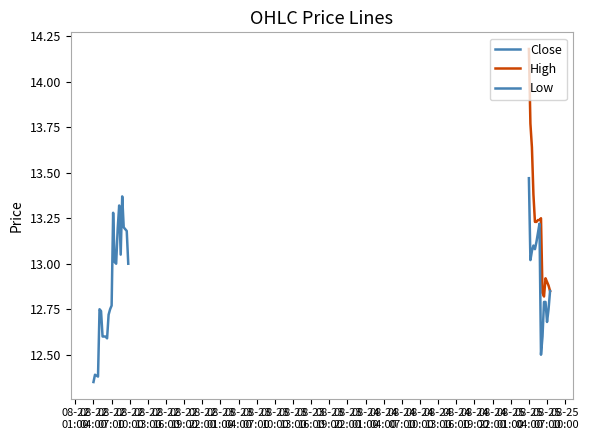

Rank the categories by High value from lowest to highest.

2025-08-22 04:15, 2025-08-22 05:15, 2025-08-22 05:00, 2025-08-22 04:45, 2025-08-22 04:00, 2025-08-22 06:00, 2025-08-22 06:15, 2025-08-22 06:30, 2025-08-22 05:30, 2025-08-22 06:45, 2025-08-22 05:45, 2025-08-25 06:30, 2025-08-25 06:15, 2025-08-22 07:00, 2025-08-25 07:30, 2025-08-25 07:15, 2025-08-25 07:00, 2025-08-25 06:45, 2025-08-22 07:45, 2025-08-22 08:00, 2025-08-22 09:30, 2025-08-22 09:45, 2025-08-22 09:15, 2025-08-25 05:00, 2025-08-25 05:15, 2025-08-25 05:30, 2025-08-25 05:45, 2025-08-25 06:00, 2025-08-22 07:30, 2025-08-22 08:30, 2025-08-22 07:15, 2025-08-22 08:15, 2025-08-25 04:45, 2025-08-22 09:00, 2025-08-25 04:30, 2025-08-22 08:45, 2025-08-25 04:15, 2025-08-25 04:00